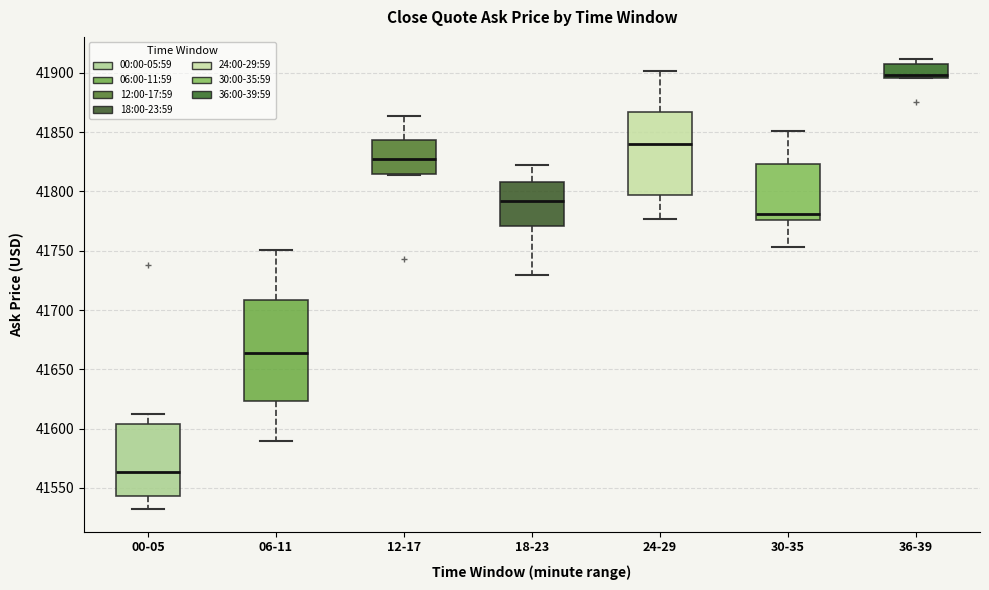

Comparing the boxes themselves (not the whiskers), which one is the tallest?

06-11